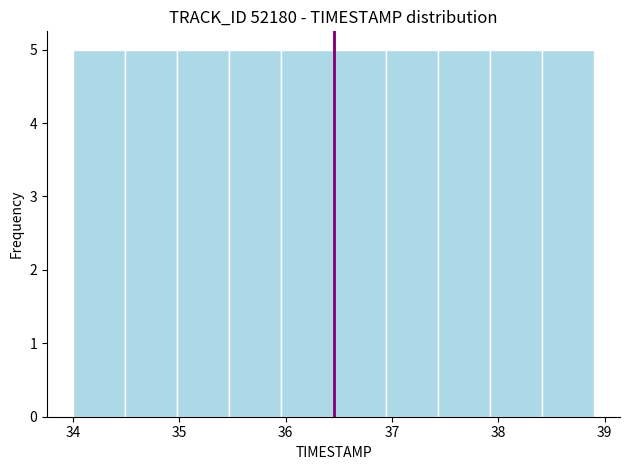

Reading left to right, list every bar in this chart as the range it spans on the x-axis followed by its height. Neither the bar edges nor the heights are printed on the chart, so give them approximately, as read against the axes.

34.00 to 34.49: 5
34.49 to 34.98: 5
34.98 to 35.47: 5
35.47 to 35.96: 5
35.96 to 36.45: 5
36.45 to 36.94: 5
36.94 to 37.43: 5
37.43 to 37.92: 5
37.92 to 38.41: 5
38.41 to 38.90: 5